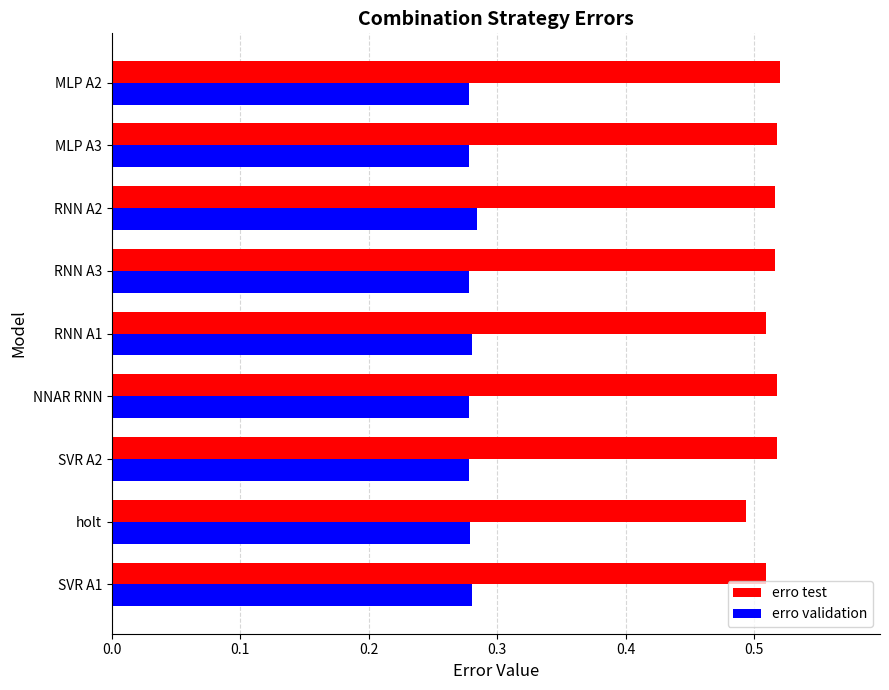

List the series in order of their overall mean, highest first.

erro test, erro validation